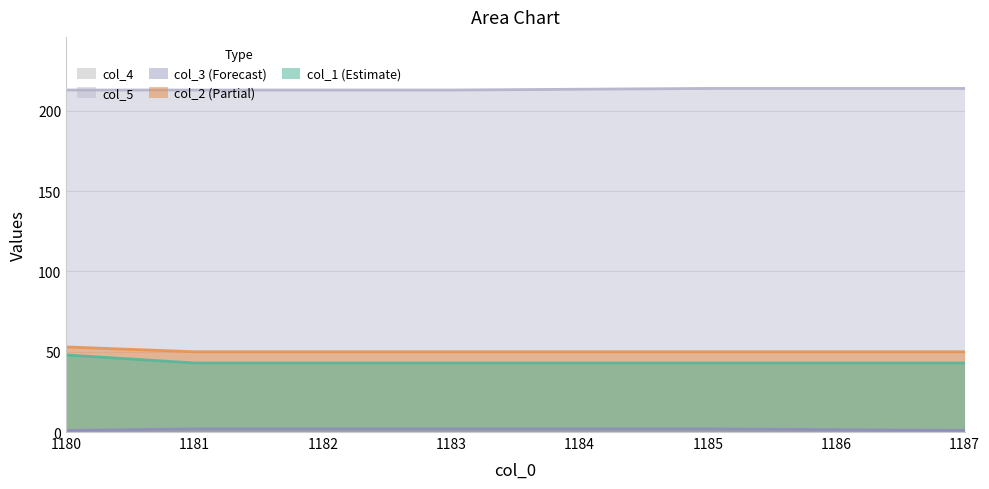

At which category does the chart reach its peak across all series?

1185.0